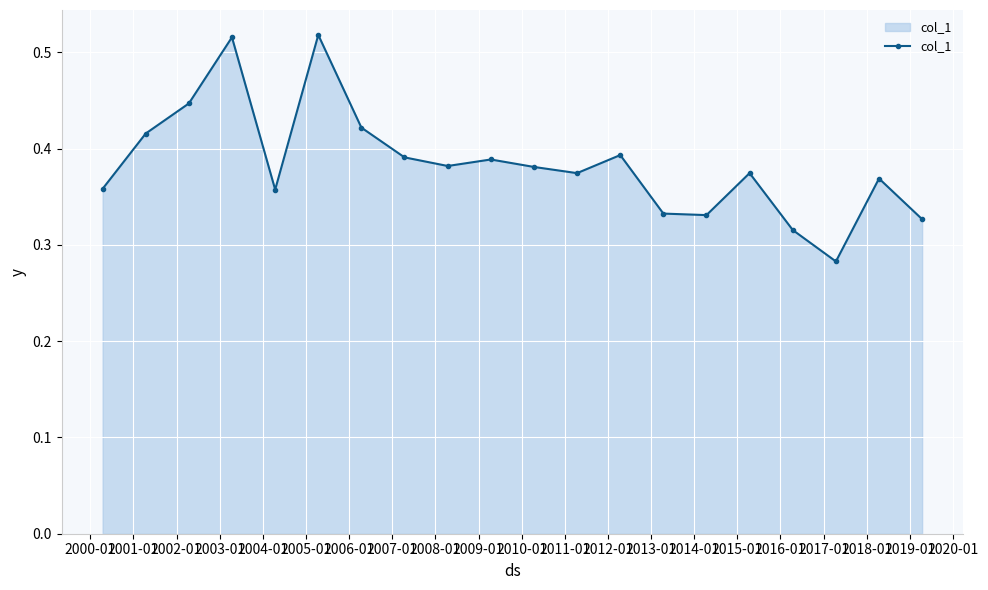

How many values are between 0 and 1?

20